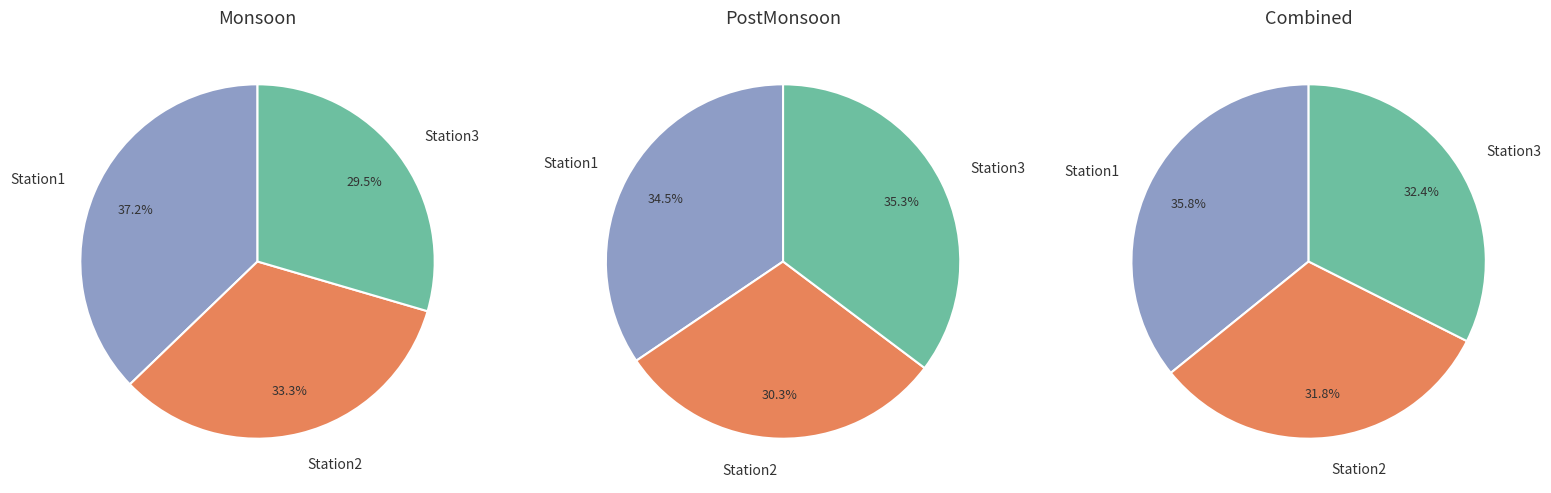

Count the number of slices in the pie.

3